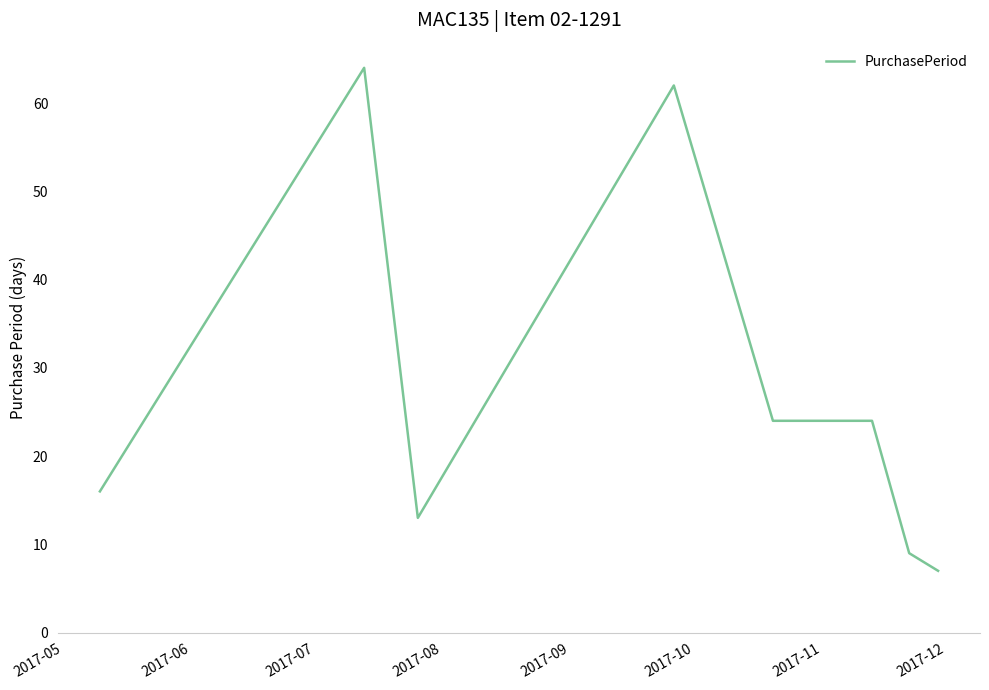

What is the average value?

27